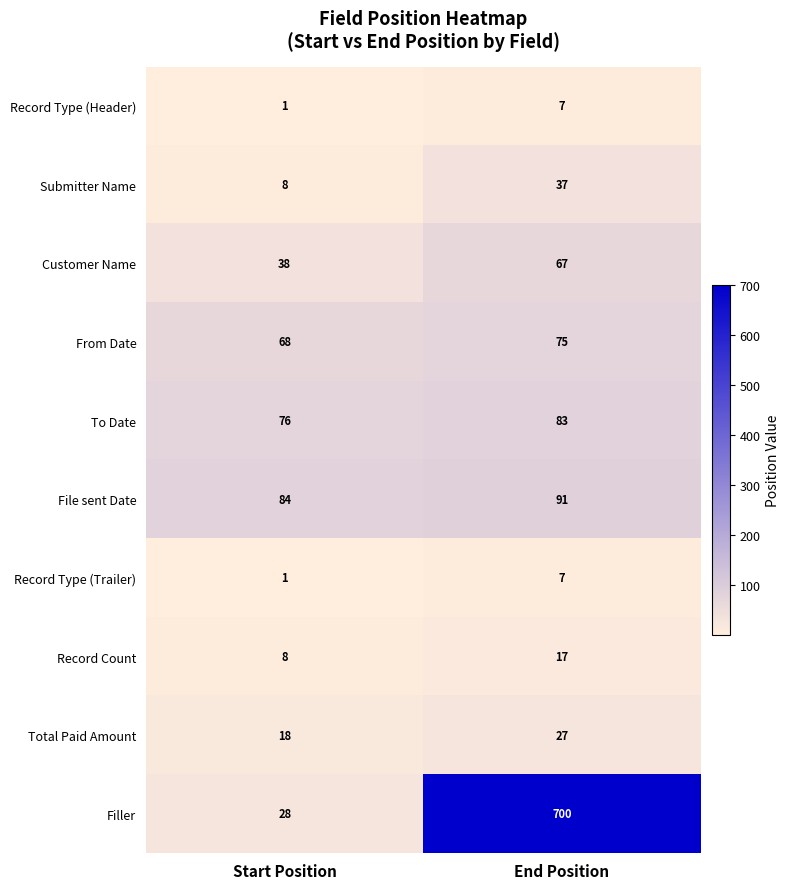

At which category is the sum across all series the highest?

End Position